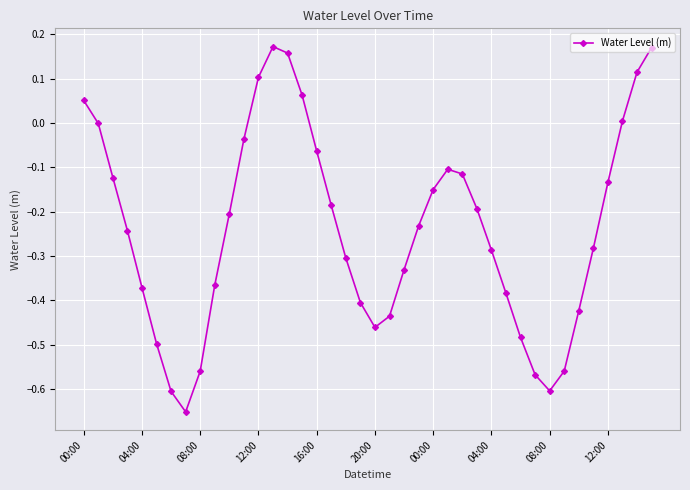

What is the sum of all values?

-9.5